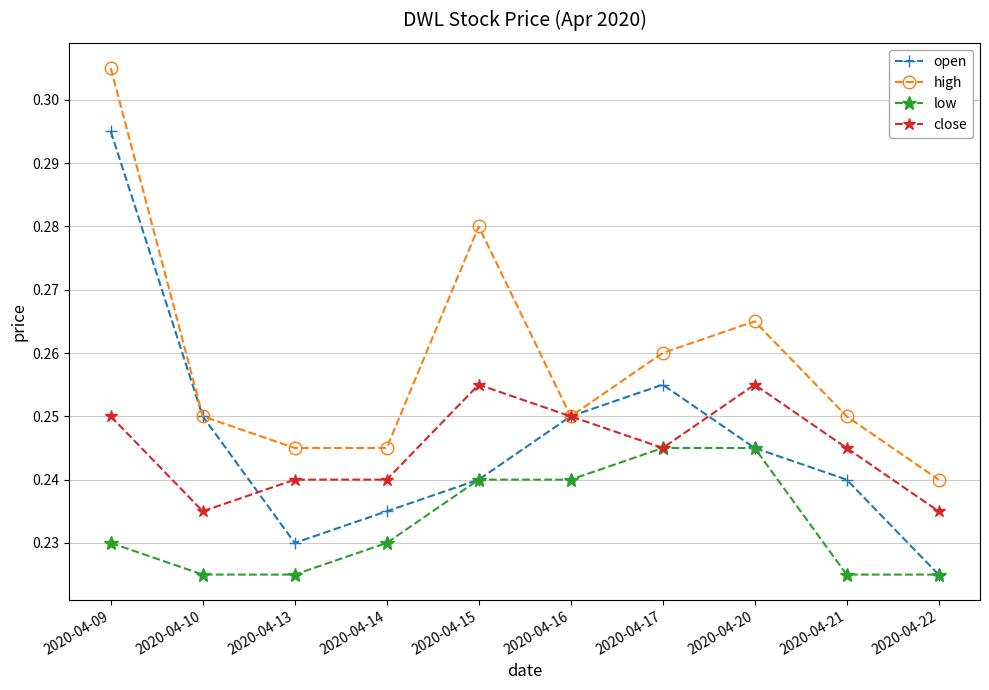

Which category has the highest value across all series?

2020-04-09